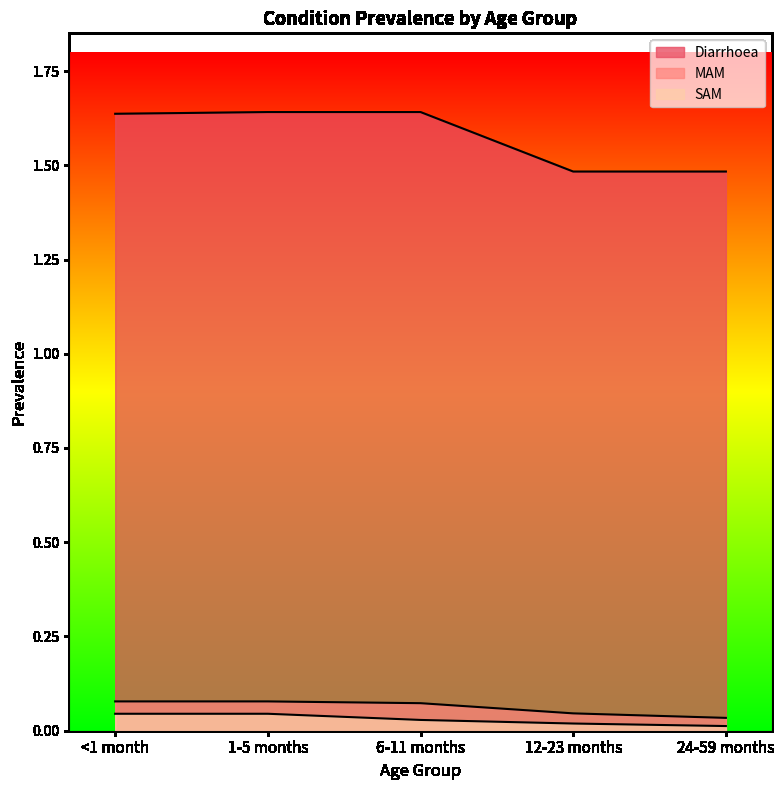

What is the total value across all series at 1-5 months?

1.8